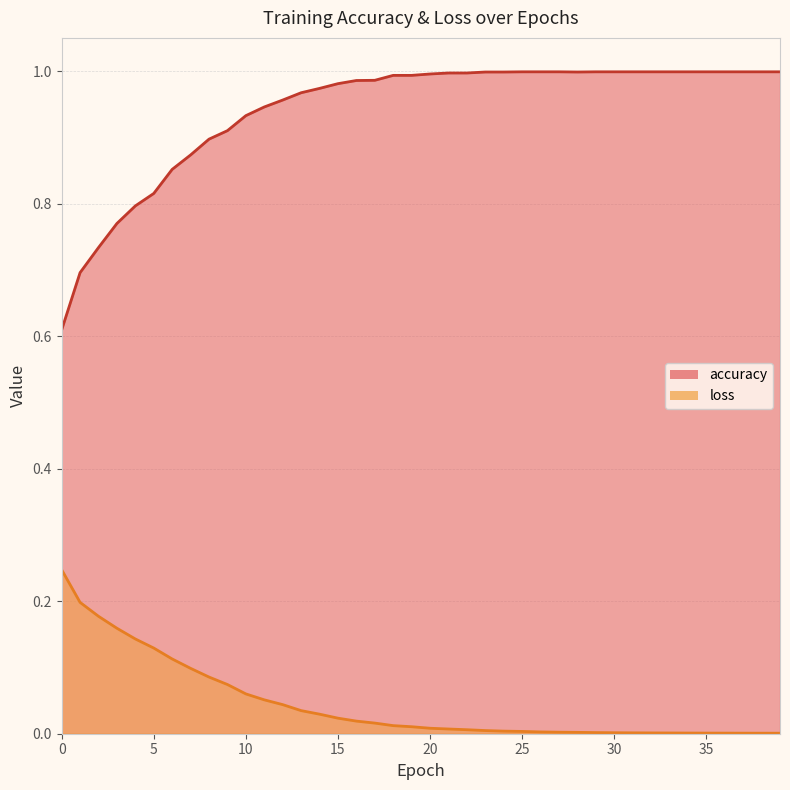

What are all the series names shown in the legend?

accuracy, loss